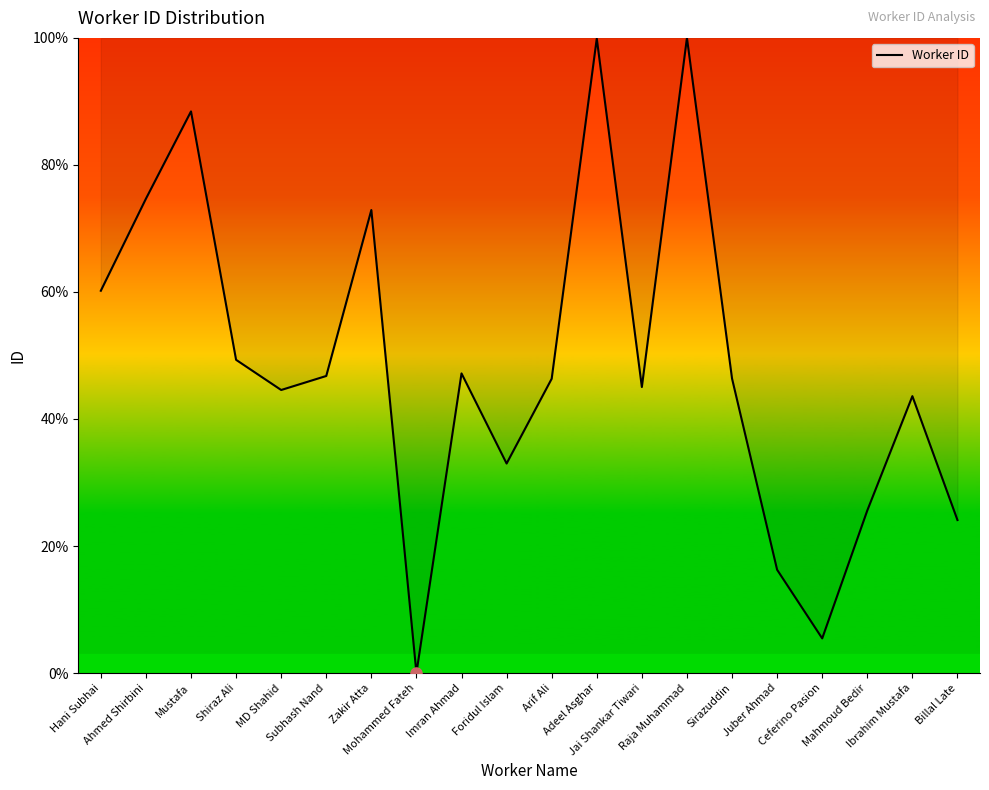

What is the maximum value shown in the chart?

100.0